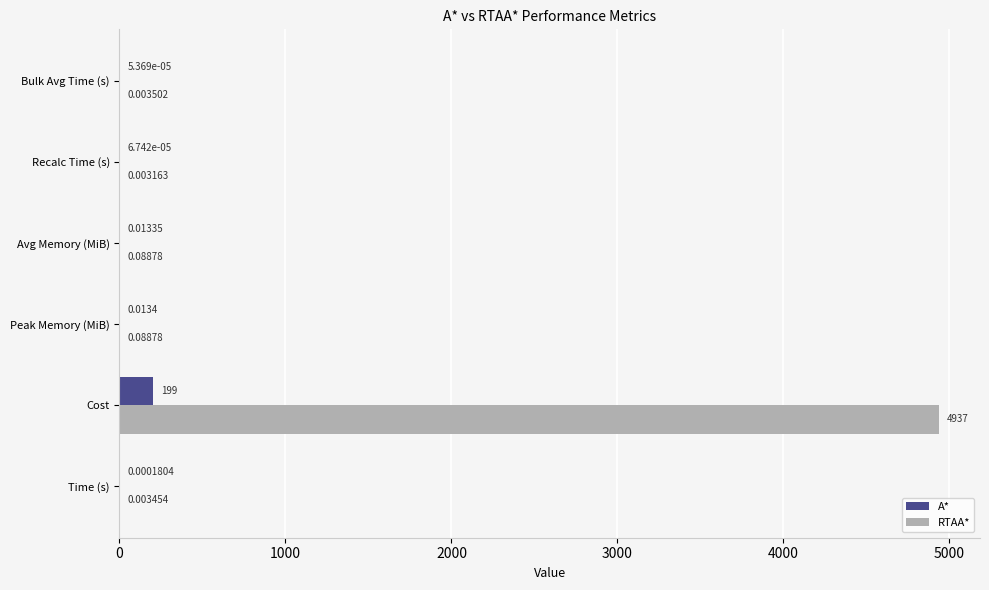

What is the sum of all A* values?

199.0